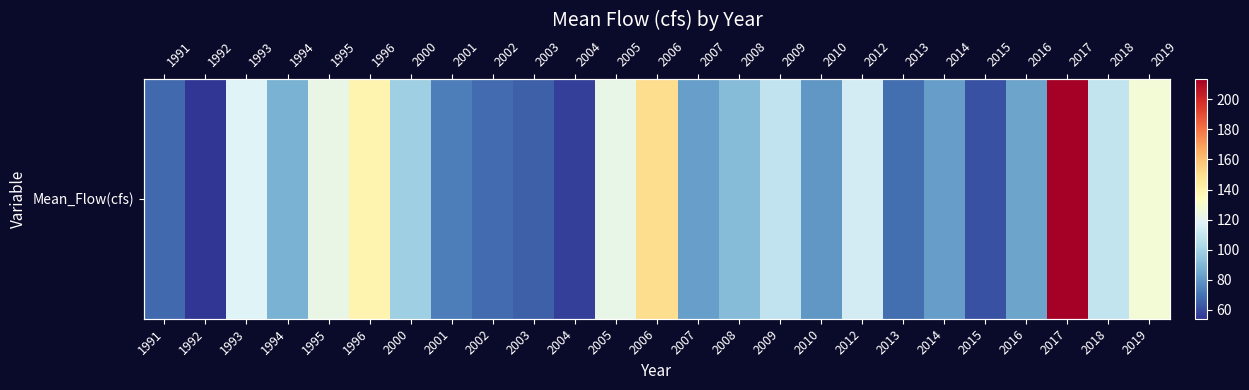

List the labels in order of value, smallest first.

1992, 2004, 2015, 2003, 1991, 2002, 2013, 2001, 2010, 2014, 2007, 2016, 1994, 2008, 2000, 2009, 2018, 2012, 1993, 2005, 1995, 2019, 1996, 2006, 2017